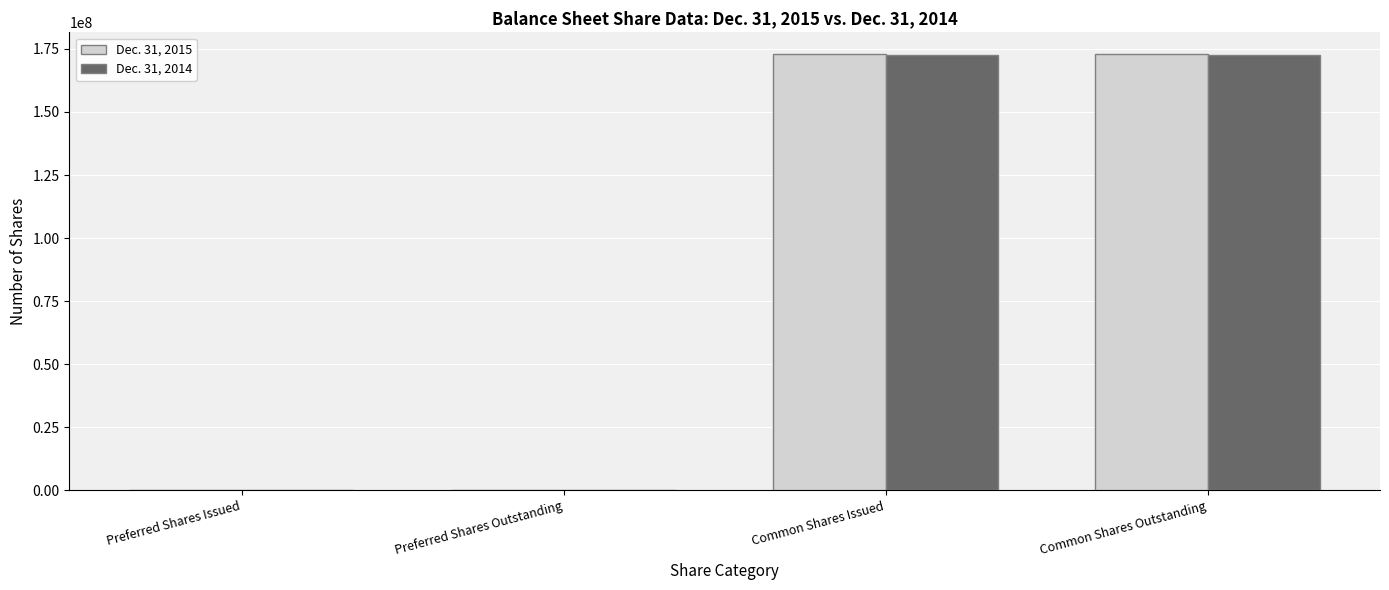

The value of Dec. 31, 2015 at Common Shares Issued is 172921241. True or false?

True